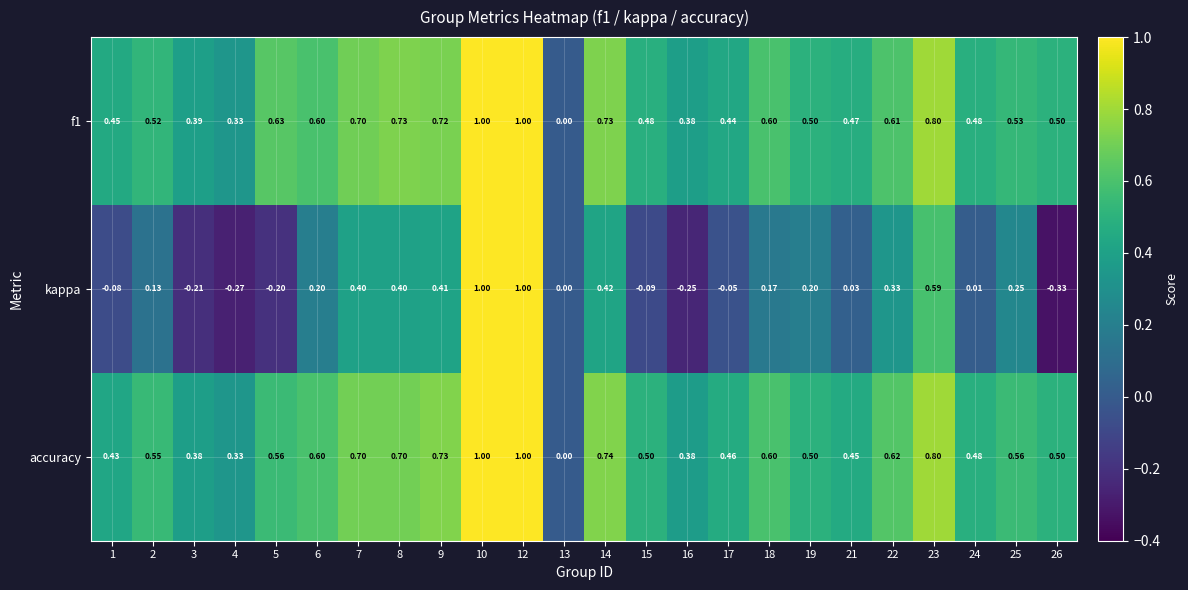

What is the total value across all series at 24?

1.0